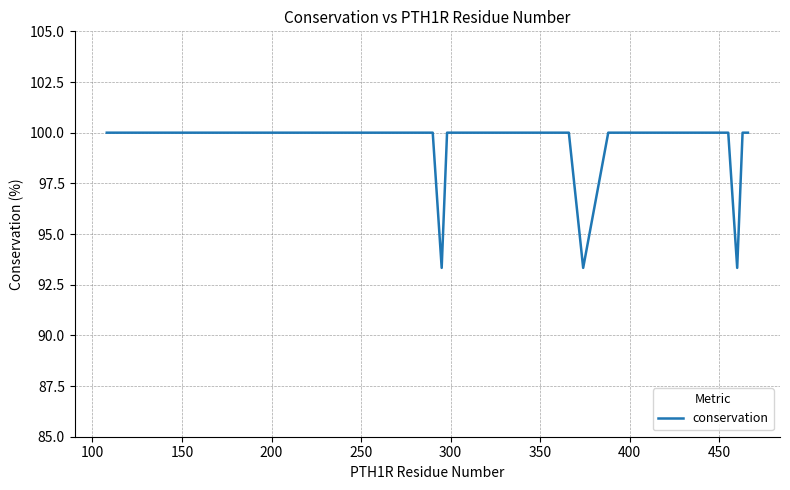

What is the smallest value displayed?

93.3